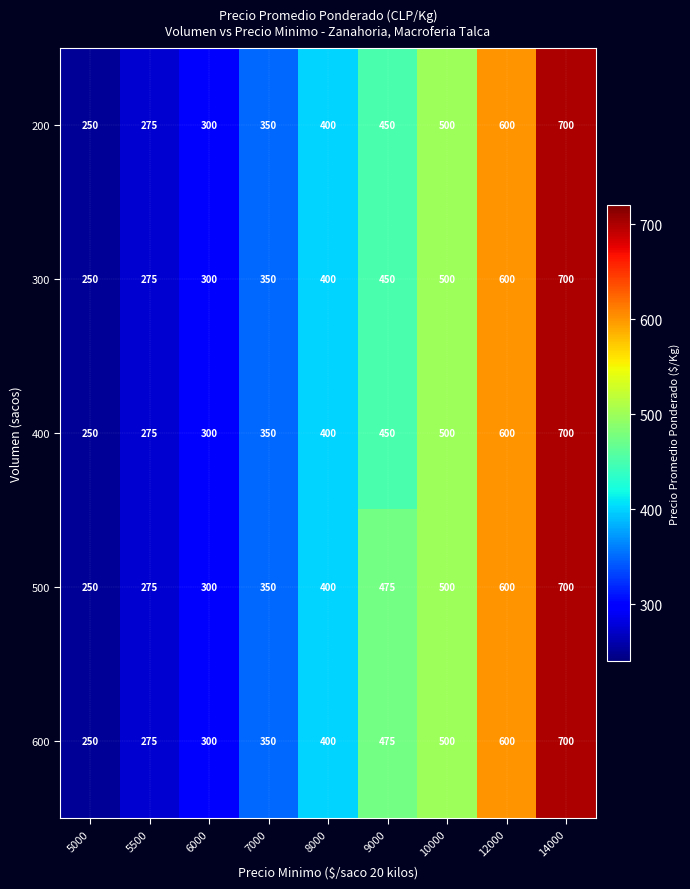

What is the difference between the 500 values at 12000 and 10000?

100